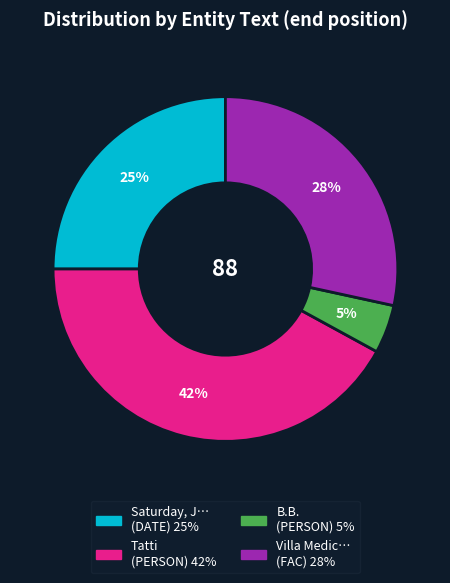

To the nearest percent, what is the average slice percentage?

25%